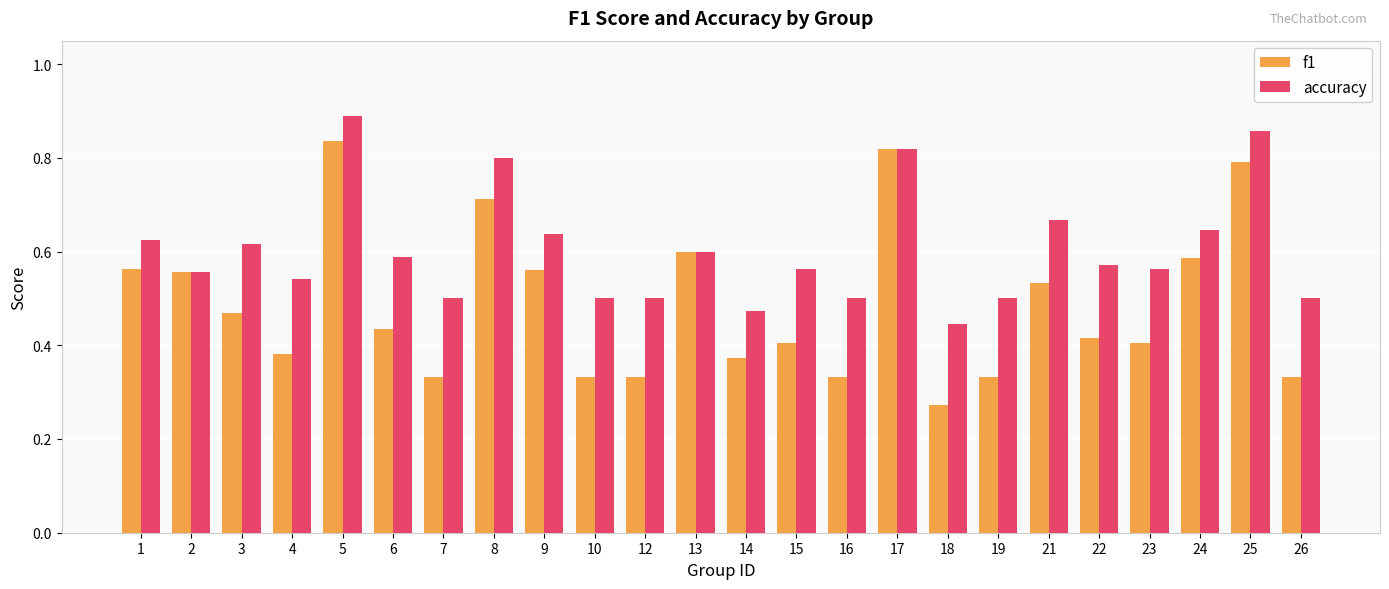

What is the sum of all accuracy values?

14.5